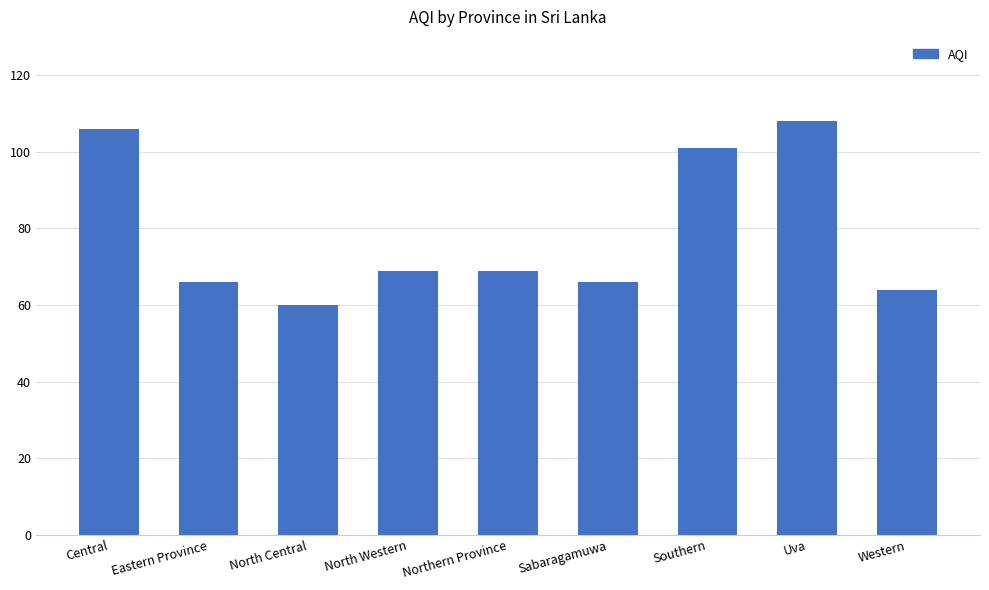

At which label does the data first exceed 69?

Central